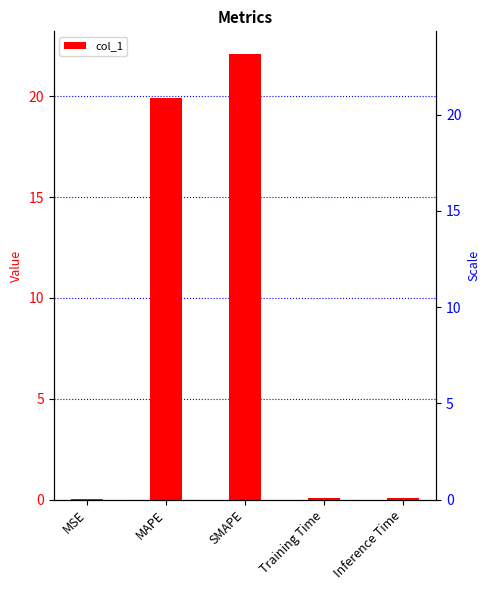

What is the difference between the values at MAPE and MSE?

19.9